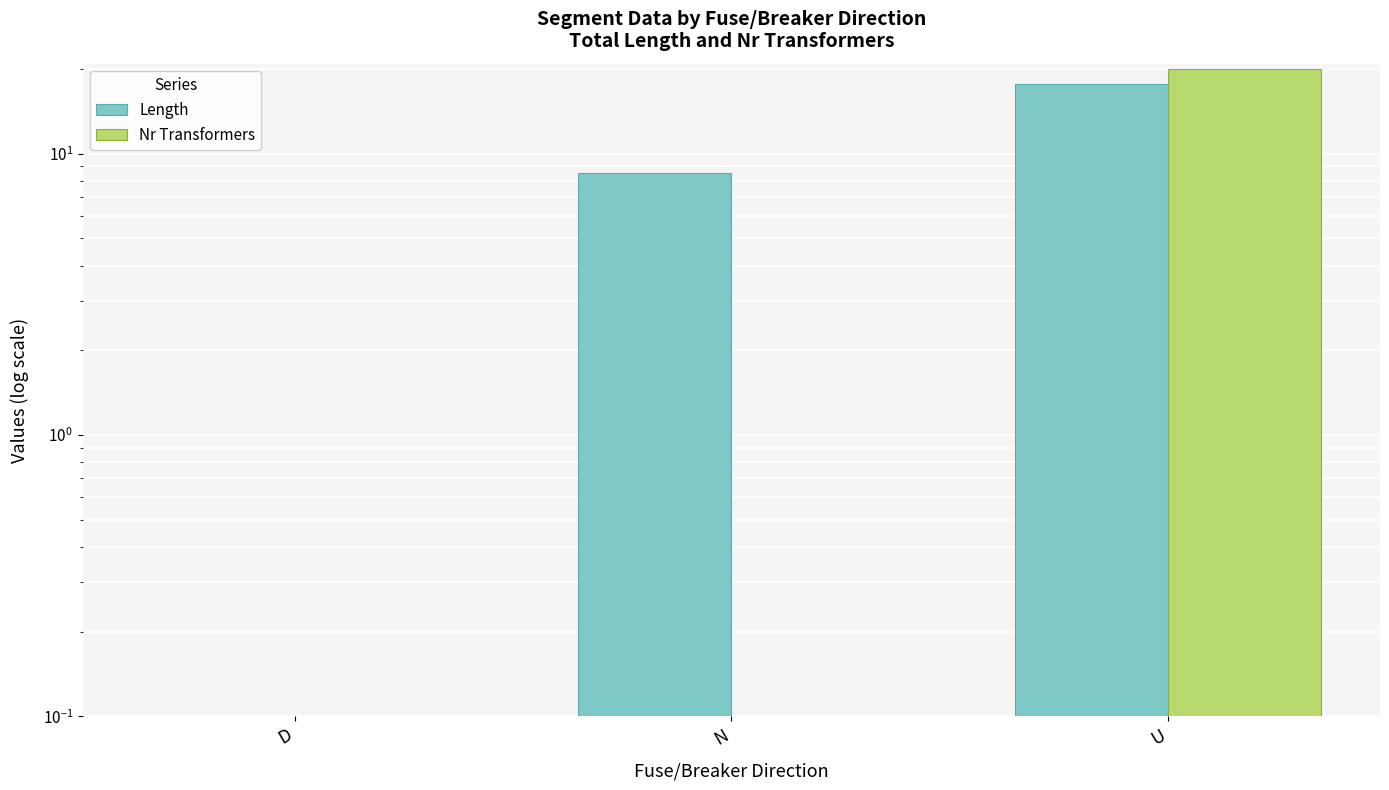

Which series has the largest total across all categories?

Length